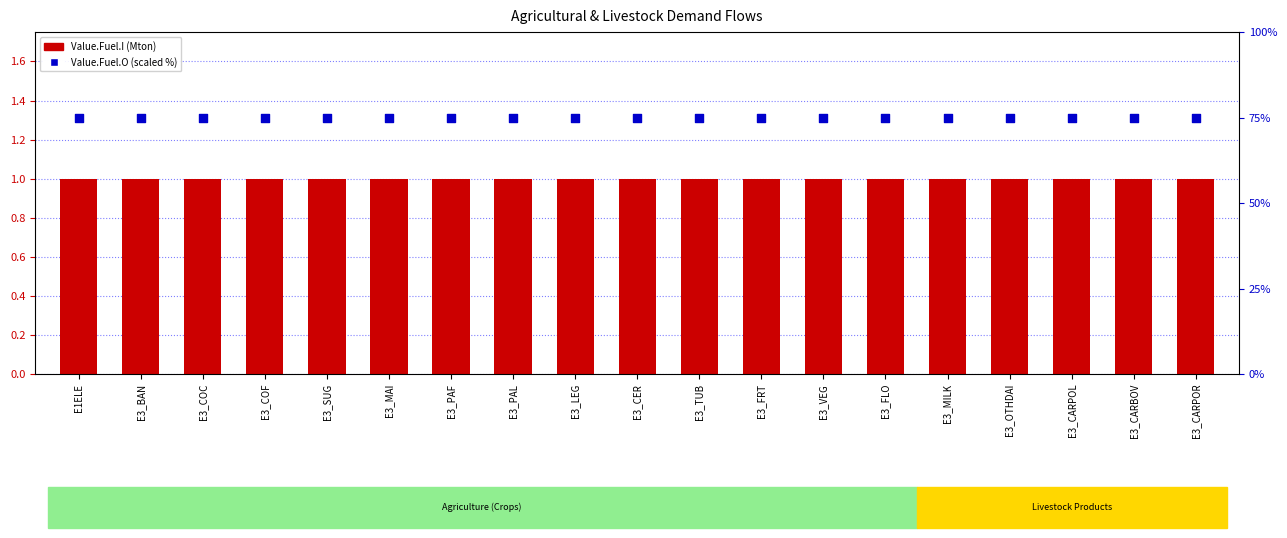

Which series contains the lowest Y value?

Value.Fuel.I